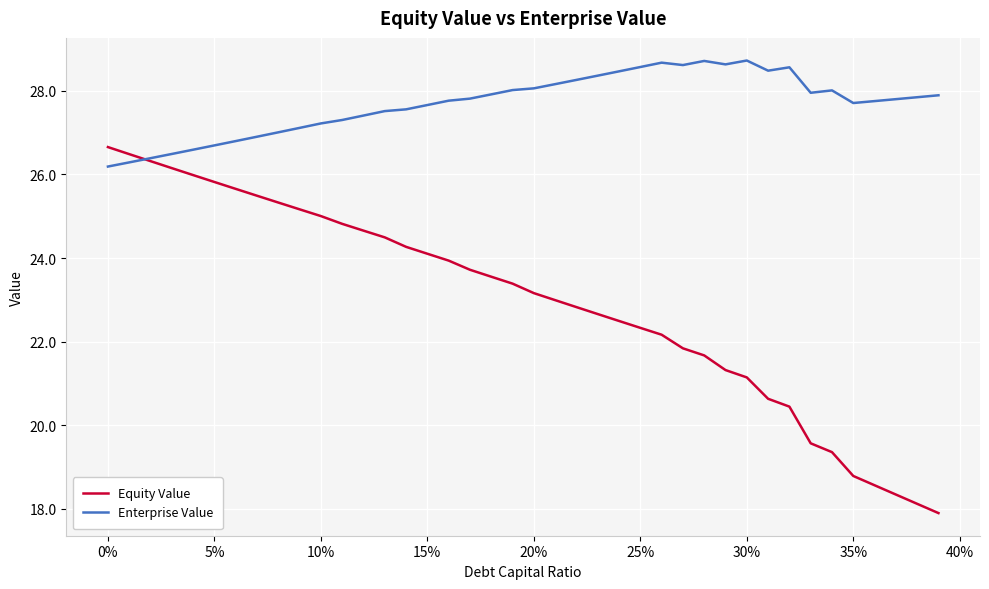

Which series has the largest total across all categories?

Enterprise Value